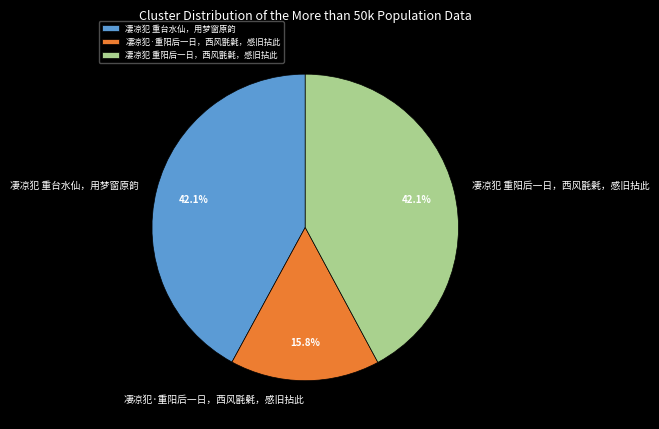

Which slice is the smallest?

凄凉犯·重阳后一日，西风毷氉，感旧拈此